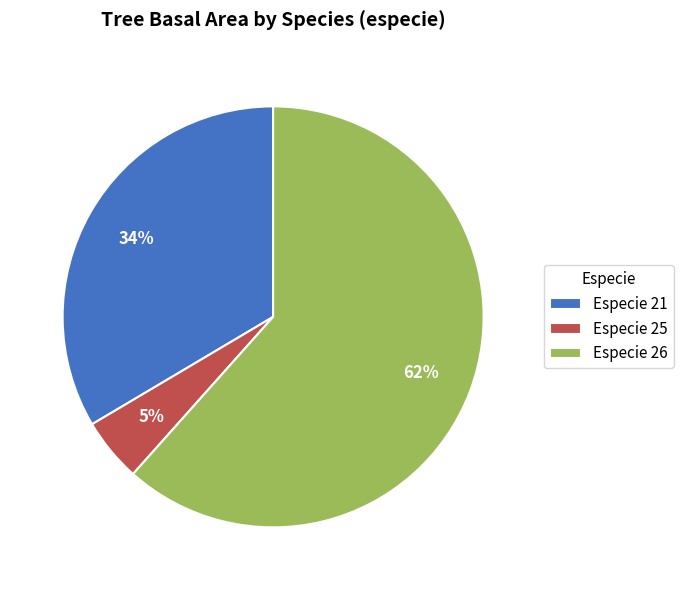

Count the number of slices in the pie.

3